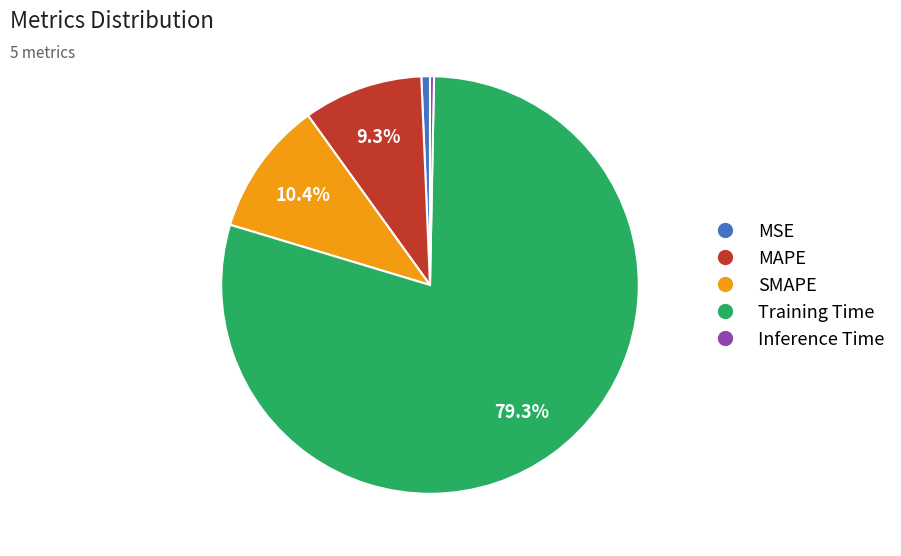

Does Training Time account for over 50% of the chart?

Yes